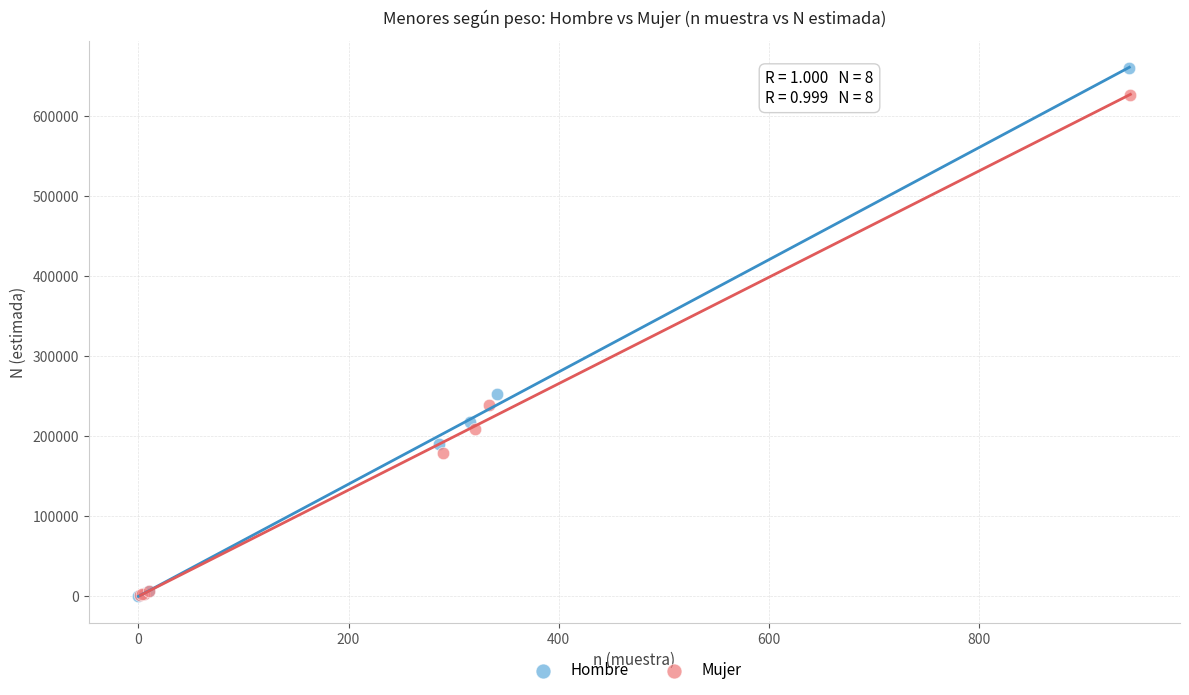

Which series contains the highest Y value?

Hombre